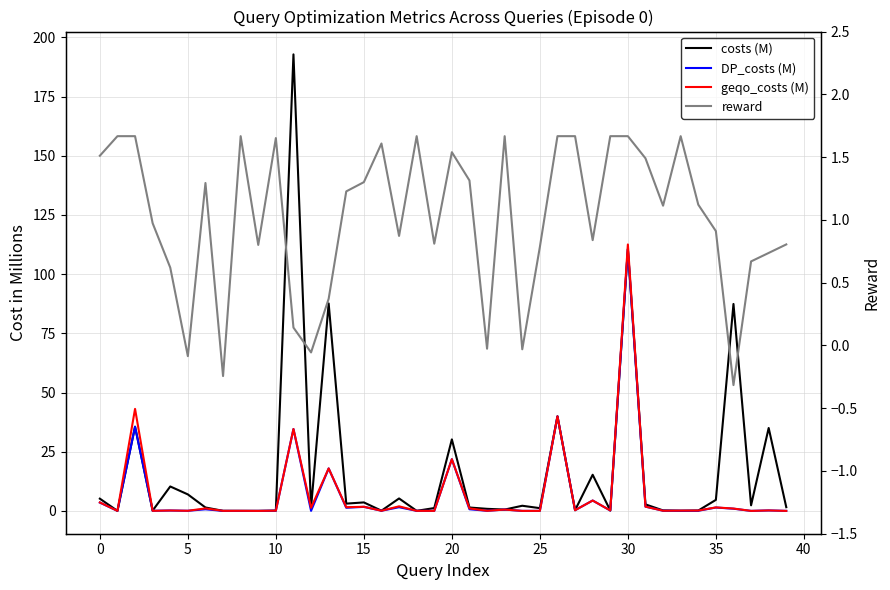

Which series changed the most between 12 and 28?

costs (M)